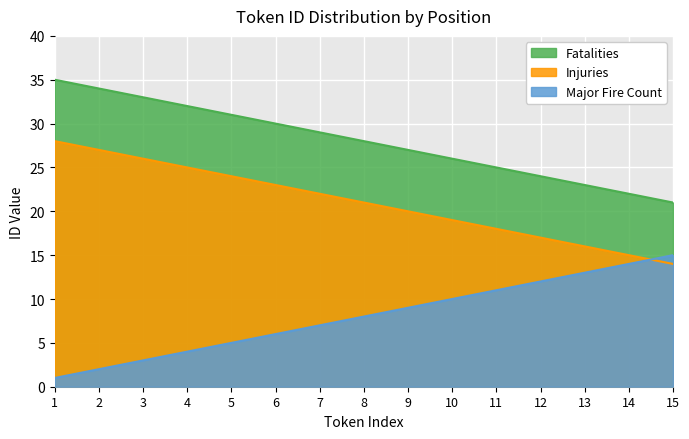

Between 10 and 11, which series saw the biggest shift?

Major Fire Count